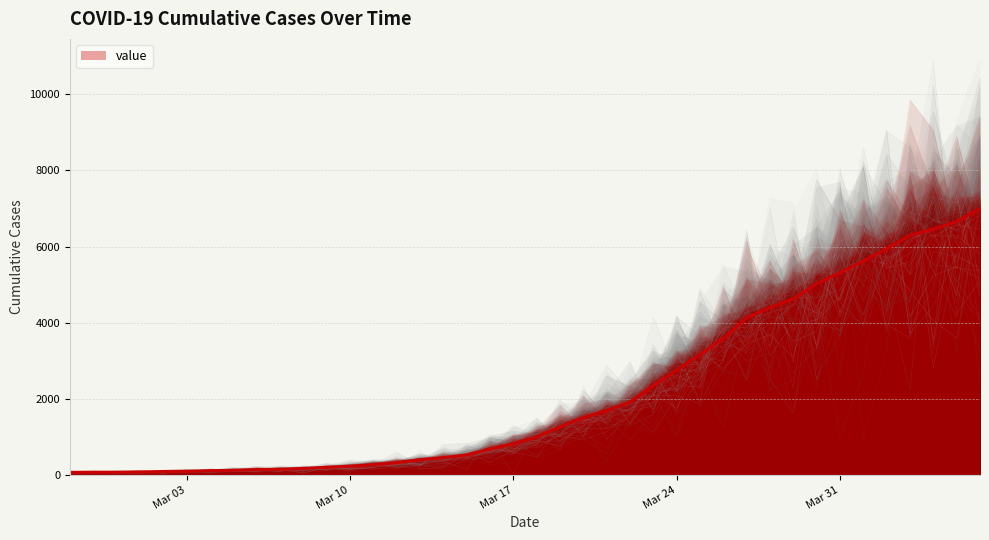

How many data points are above 993?

19